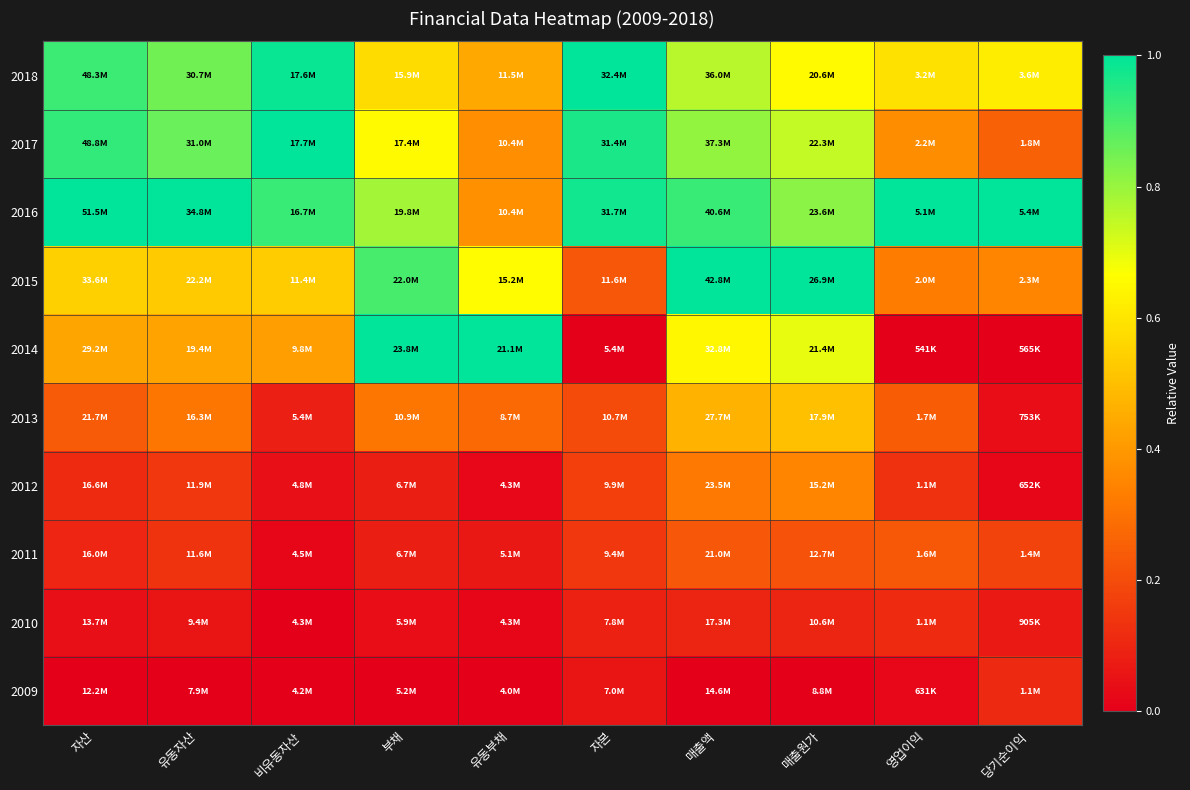

Reading right to left, list all the values displayed in this chart.

2018: 당기순이익=0.6	영업이익=0.6	매출원가=0.7	매출액=0.8	자본=1.0	유동부채=0.4	부채=0.6	비유동자산=1.0	유동자산=0.8	자산=0.9
2017: 당기순이익=0.3	영업이익=0.4	매출원가=0.7	매출액=0.8	자본=1.0	유동부채=0.4	부채=0.7	비유동자산=1.0	유동자산=0.9	자산=0.9
2016: 당기순이익=1.0	영업이익=1.0	매출원가=0.8	매출액=0.9	자본=1.0	유동부채=0.4	부채=0.8	비유동자산=0.9	유동자산=1.0	자산=1.0
2015: 당기순이익=0.3	영업이익=0.3	매출원가=1.0	매출액=1.0	자본=0.2	유동부채=0.7	부채=0.9	비유동자산=0.5	유동자산=0.5	자산=0.5
2014: 당기순이익=0.0	영업이익=0.0	매출원가=0.7	매출액=0.6	자본=0.0	유동부채=1.0	부채=1.0	비유동자산=0.4	유동자산=0.4	자산=0.4
2013: 당기순이익=0.0	영업이익=0.2	매출원가=0.5	매출액=0.5	자본=0.2	유동부채=0.3	부채=0.3	비유동자산=0.1	유동자산=0.3	자산=0.2
2012: 당기순이익=0.0	영업이익=0.1	매출원가=0.4	매출액=0.3	자본=0.2	유동부채=0.0	부채=0.1	비유동자산=0.0	유동자산=0.1	자산=0.1
2011: 당기순이익=0.2	영업이익=0.2	매출원가=0.2	매출액=0.2	자본=0.1	유동부채=0.1	부채=0.1	비유동자산=0.0	유동자산=0.1	자산=0.1
2010: 당기순이익=0.1	영업이익=0.1	매출원가=0.1	매출액=0.1	자본=0.1	유동부채=0.0	부채=0.0	비유동자산=0.0	유동자산=0.1	자산=0.0
2009: 당기순이익=0.1	영업이익=0.0	매출원가=0.0	매출액=0.0	자본=0.1	유동부채=0.0	부채=0.0	비유동자산=0.0	유동자산=0.0	자산=0.0